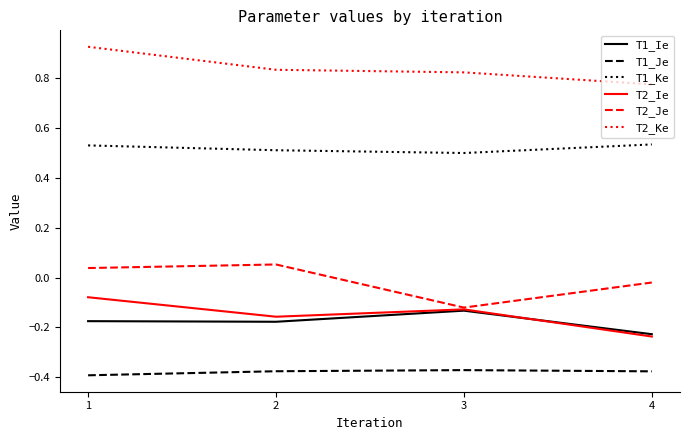

Is the value of T1_Ke at 2 greater than the value of T1_Ie at 1?

Yes